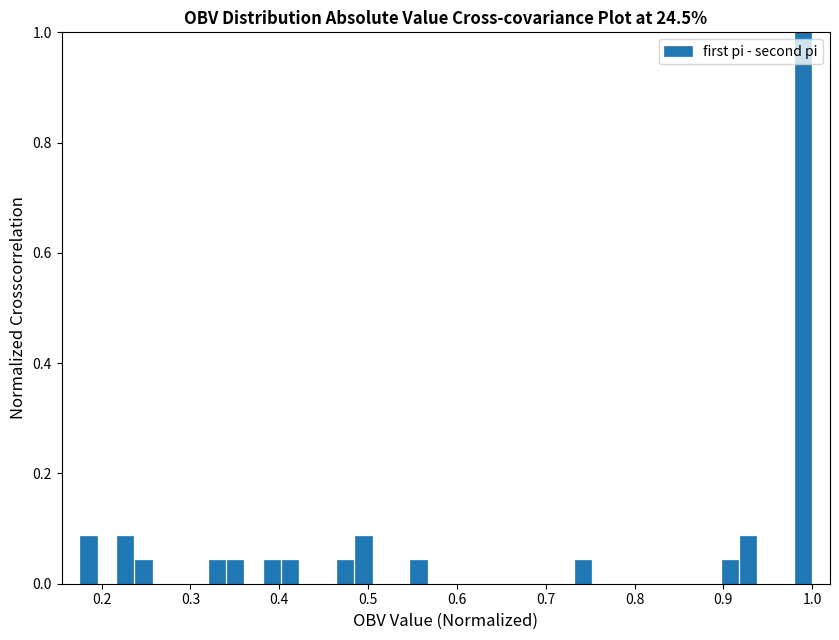

Around what value on the x-axis is the tallest bar? Give the approximate position of its centre, as read against the axis.

0.99